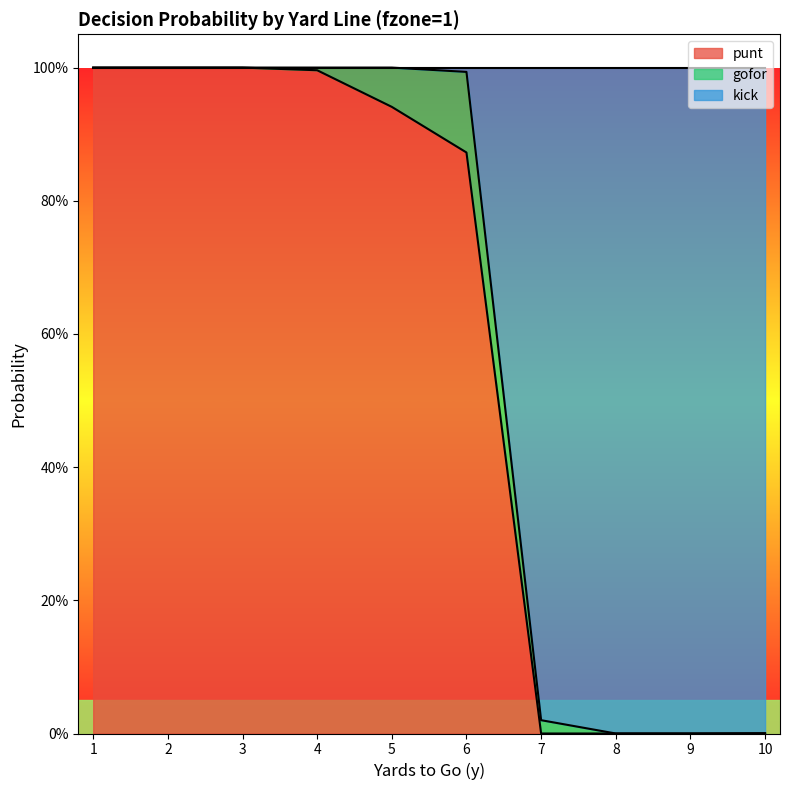

Is it true that punt equals 1.0 at 4?

True